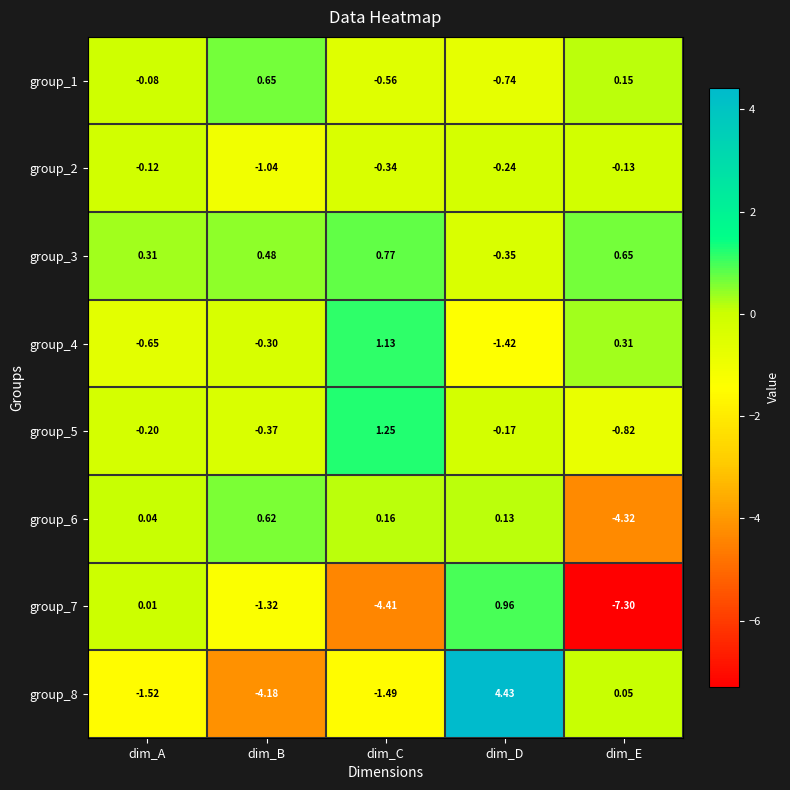

Is the value of group_6 at dim_C greater than the value of group_2 at dim_E?

Yes